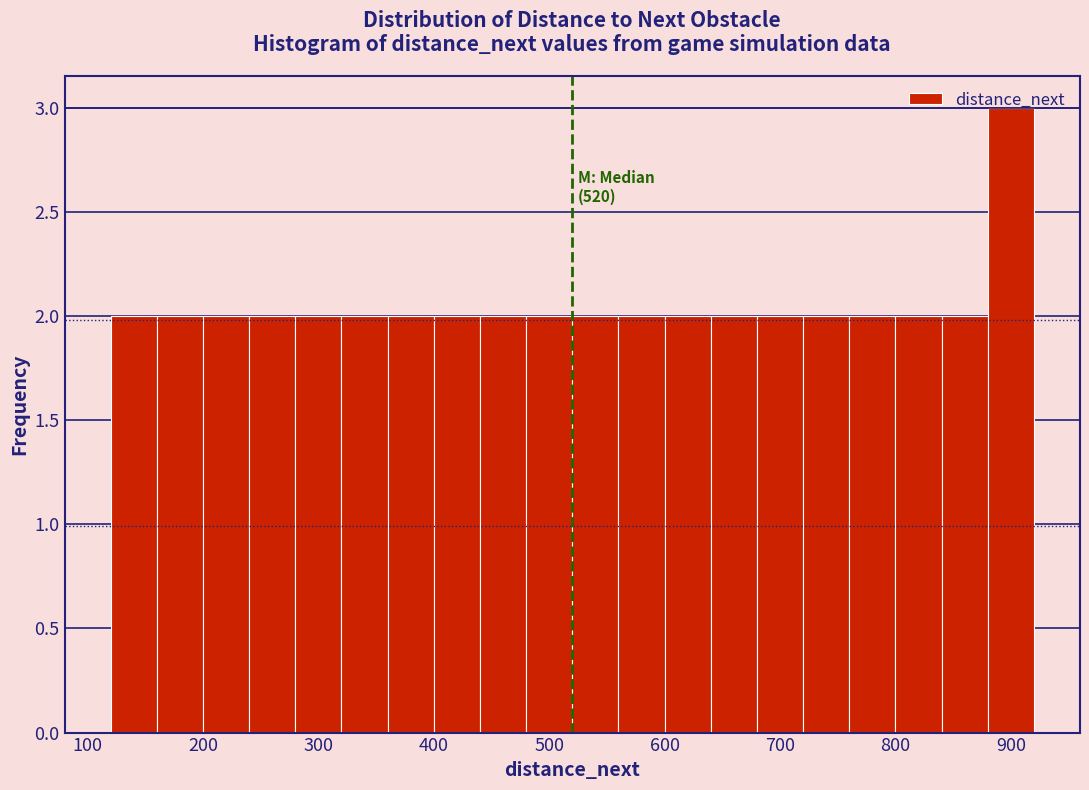

Over which range of the x-axis is the bar tallest?

880 to 920